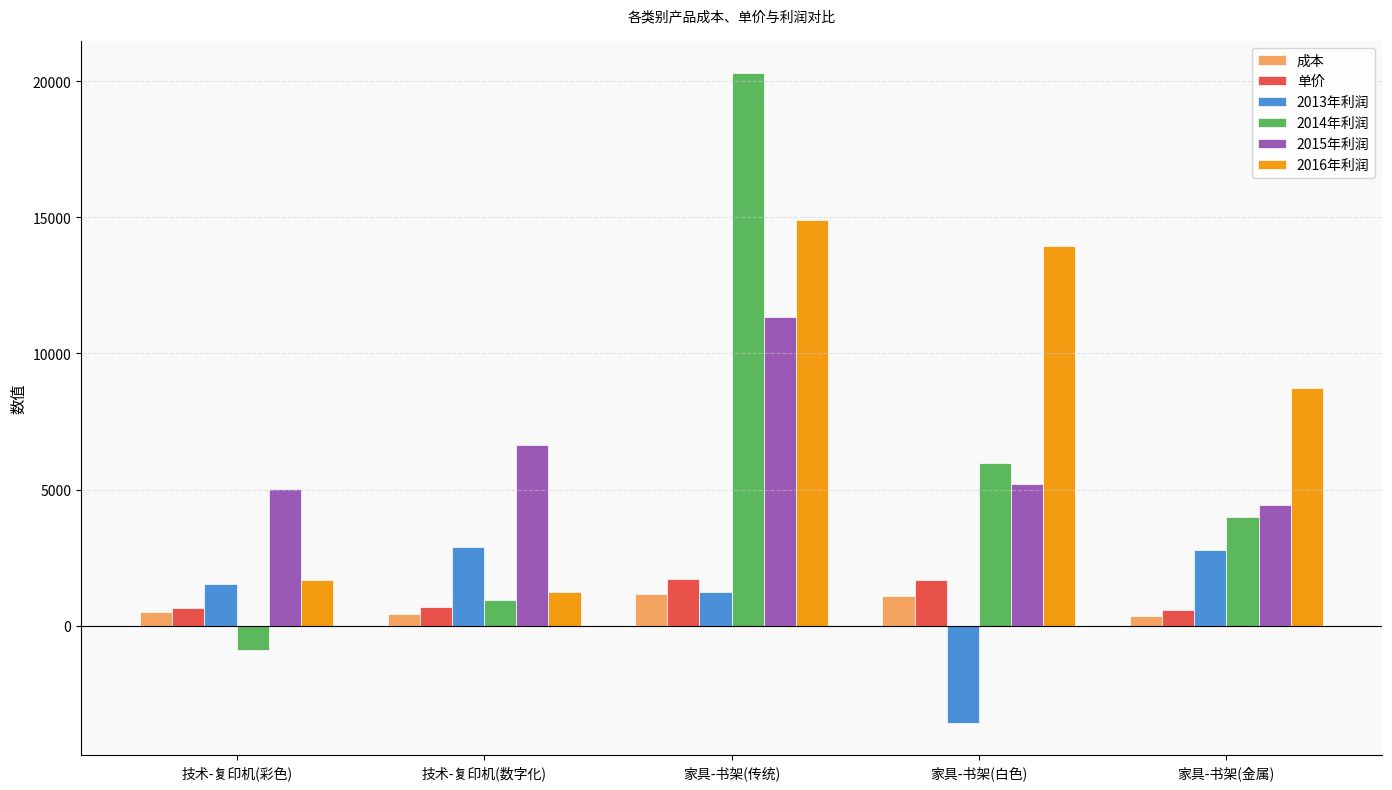

True or false: 2016年利润 has a value of 8749.0 at 家具-书架(金属).

True